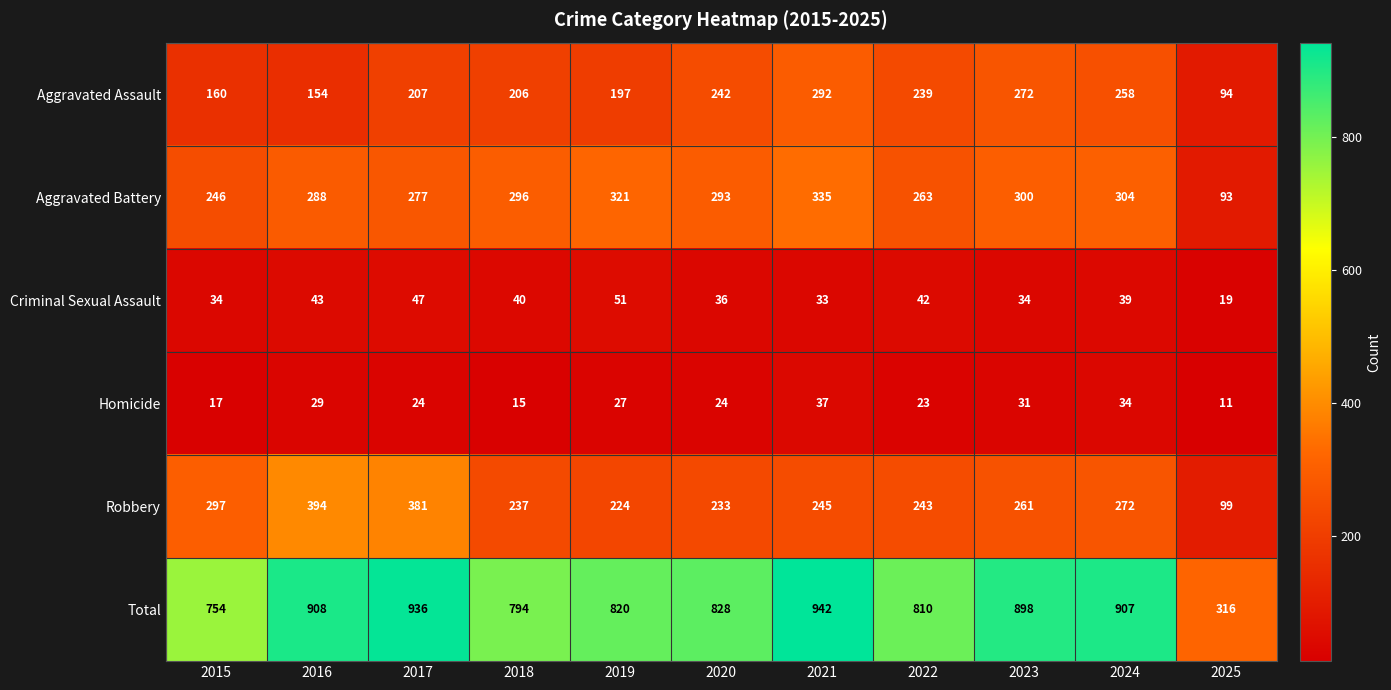

Where does the Aggravated Battery series first go above 293?

2018